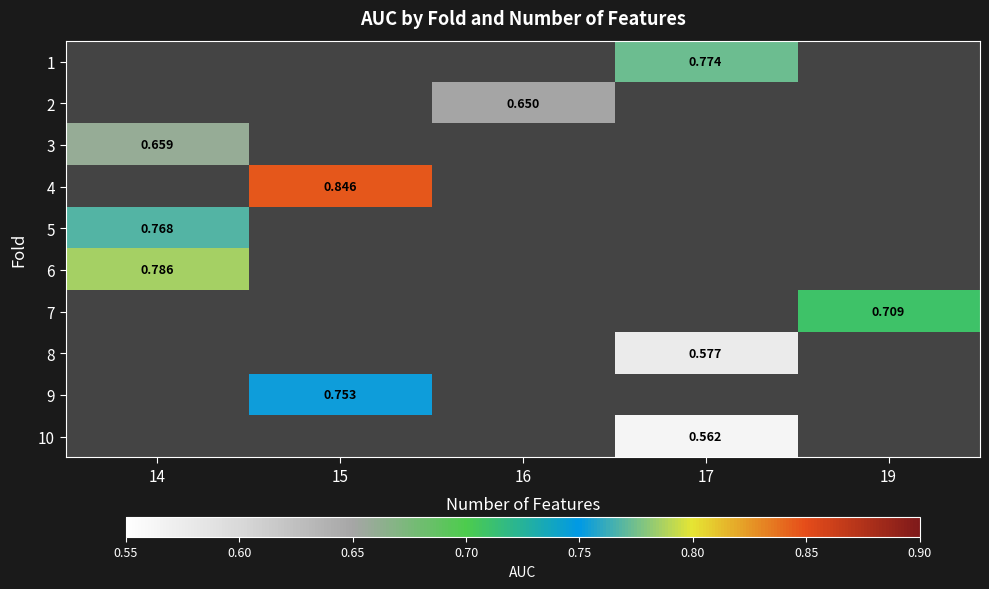

List the labels in order of 1 value, smallest first.

14, 15, 16, 17, 19